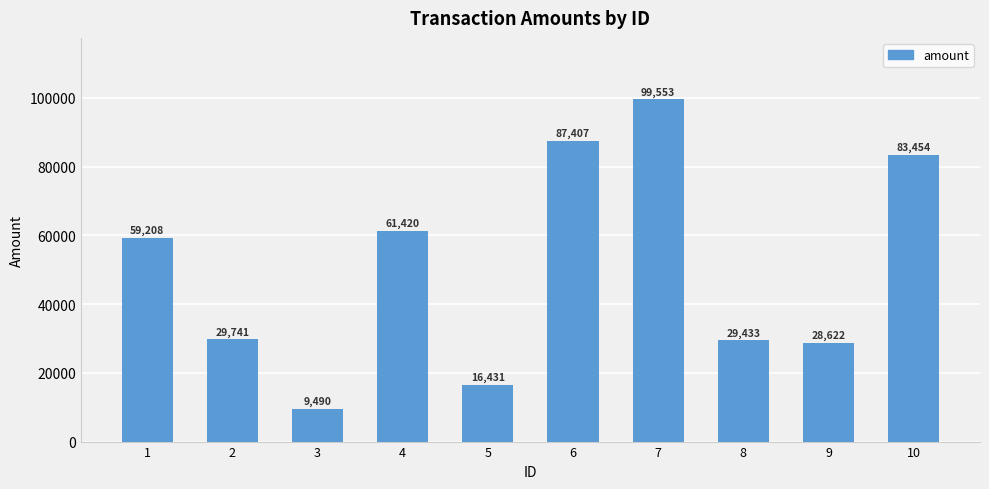

Does the chart contain stacked bars?

No